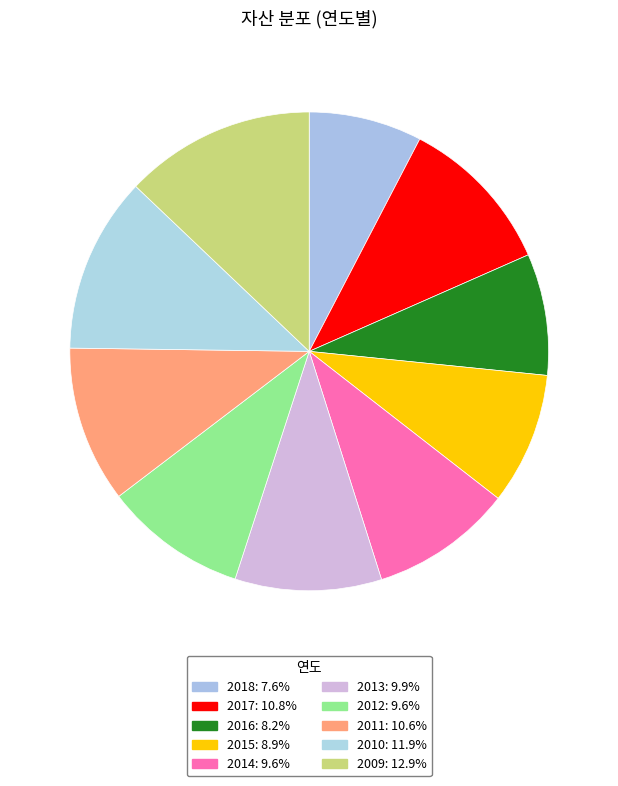

What is the change in value from 2016 to 2009?

+37022328